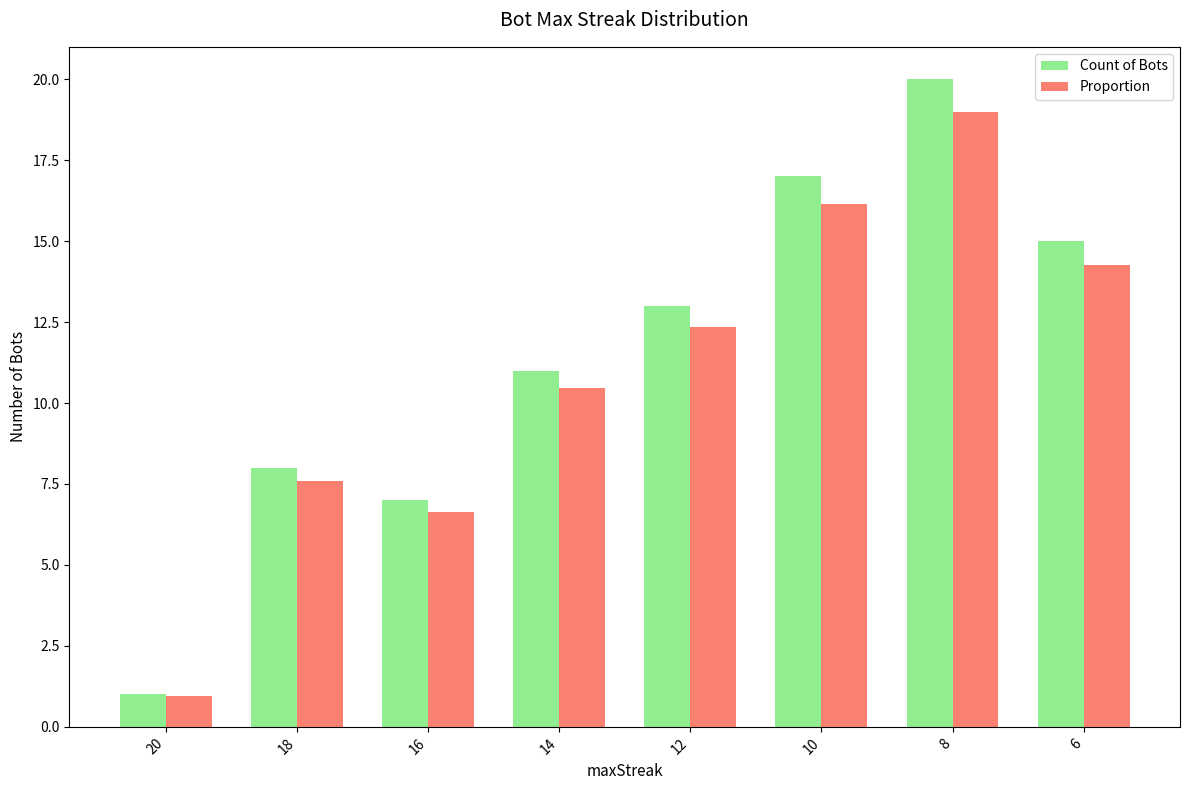

The value of Proportion at 20 is 0.9. True or false?

True